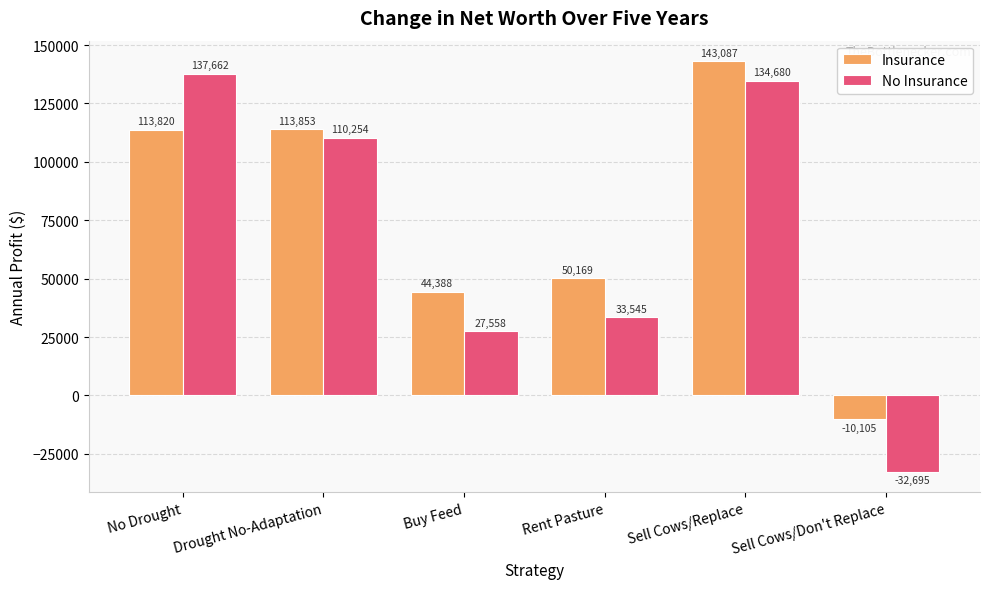

At Sell Cows/Replace, list the series in order from smallest to largest.

No Insurance, Insurance